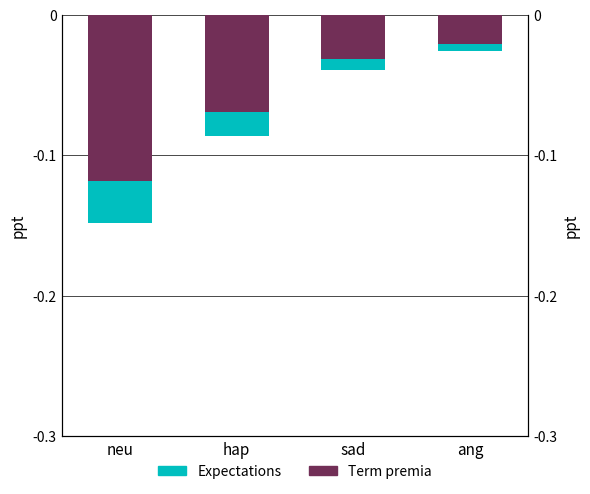

List the series in order of their overall mean, lowest first.

Term premia, Expectations